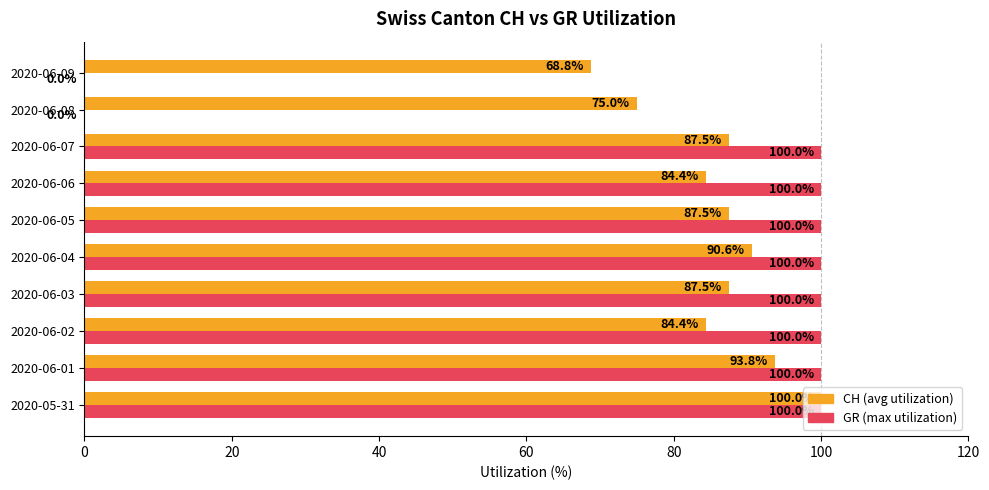

Is the value of CH (avg utilization) at 2020-06-05 greater than the value of GR (max utilization) at 2020-06-06?

No